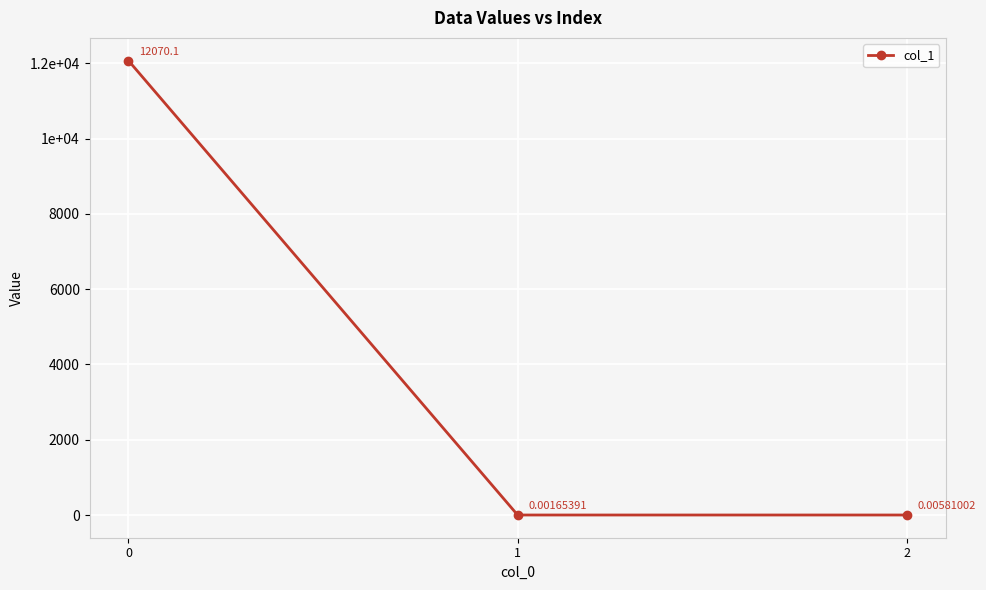

What is the greatest value displayed?

12070.1